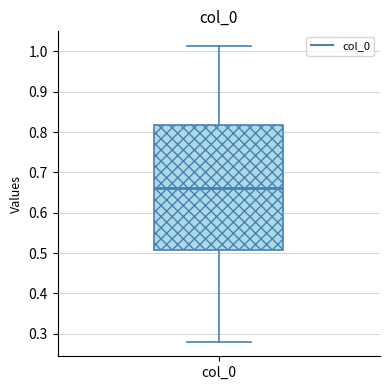

Where does the median line of the box for col_0 sit on the y-axis? The values are not printed on the chart, so give them approximately, as read against the axis.

0.66